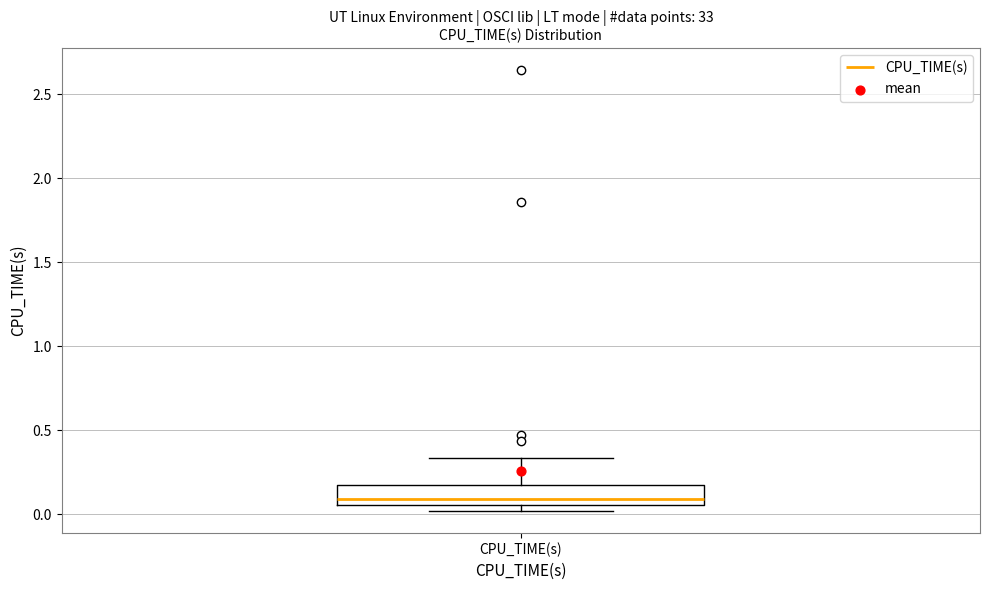

Where is the upper edge of the box for CPU_TIME(s) on the y-axis? The values are not printed on the chart, so give them approximately, as read against the axis.

0.20